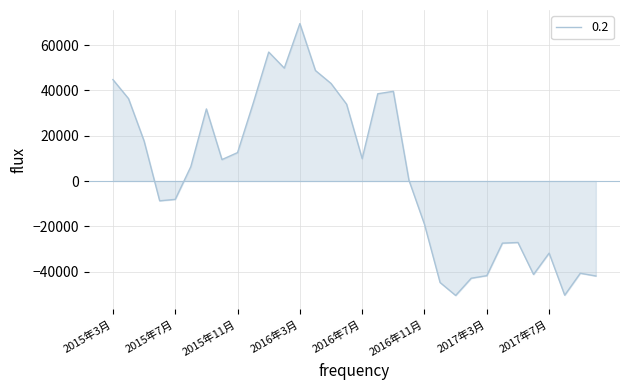

What is the difference between the maximum and minimum values?

120057